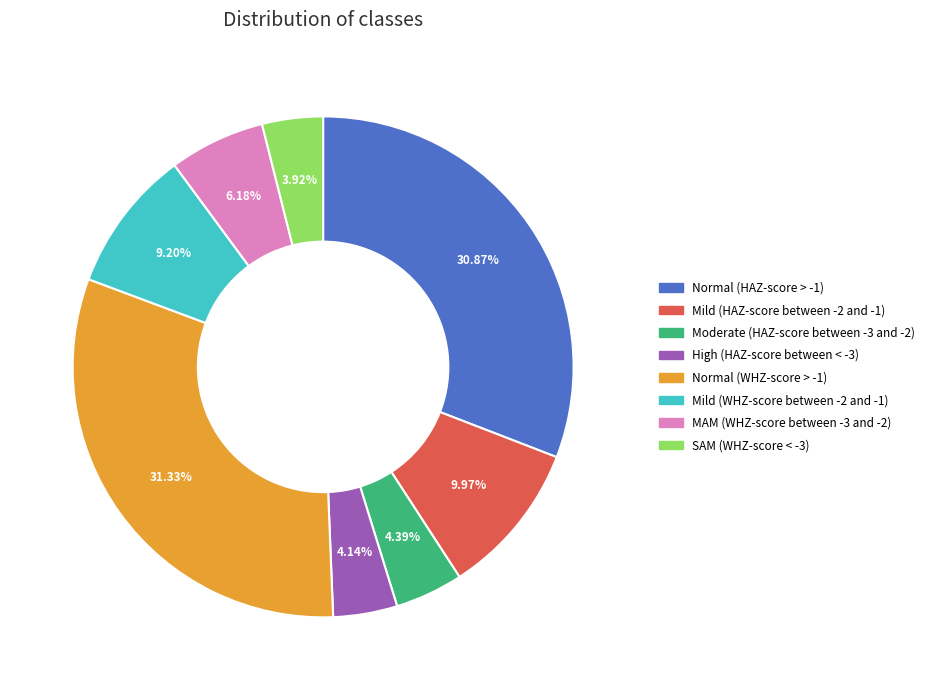

The SAM (WHZ-score < -3) slice represents 4% of the pie. True or false?

True